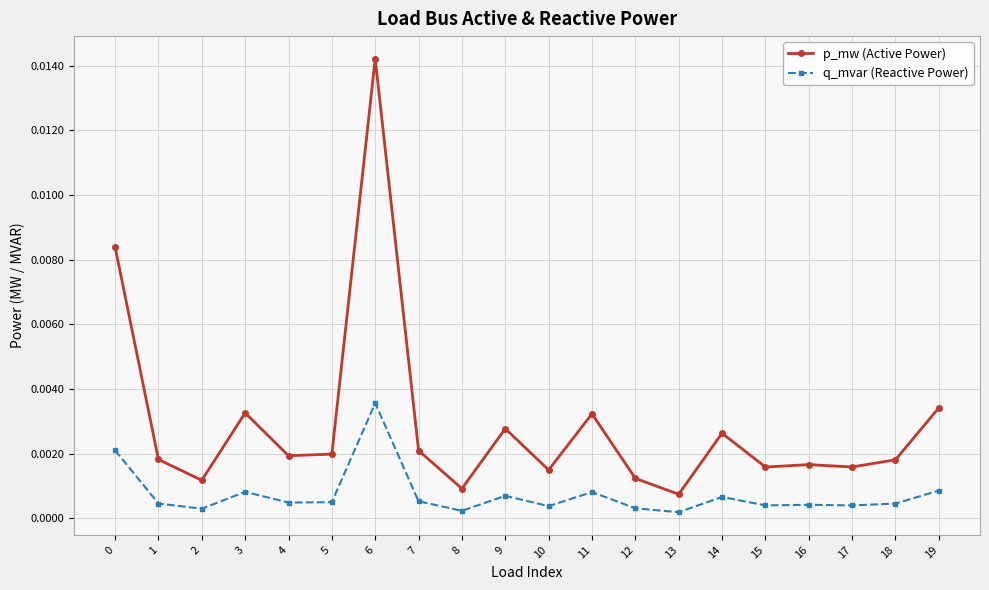

What are all the series names shown in the legend?

p_mw (Active Power), q_mvar (Reactive Power)